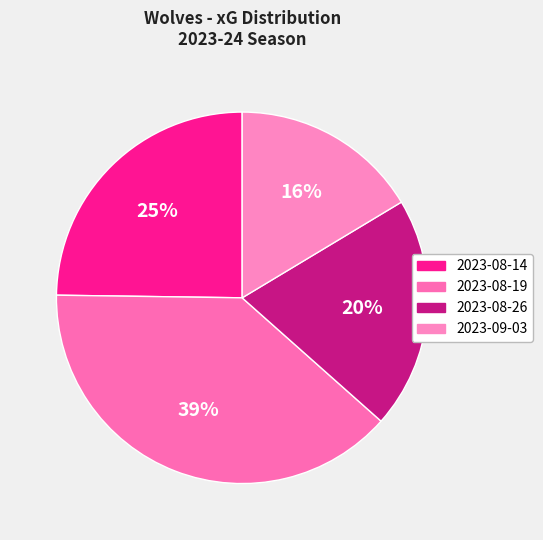

Is it true that 2023-08-14 is 25% of the pie?

True